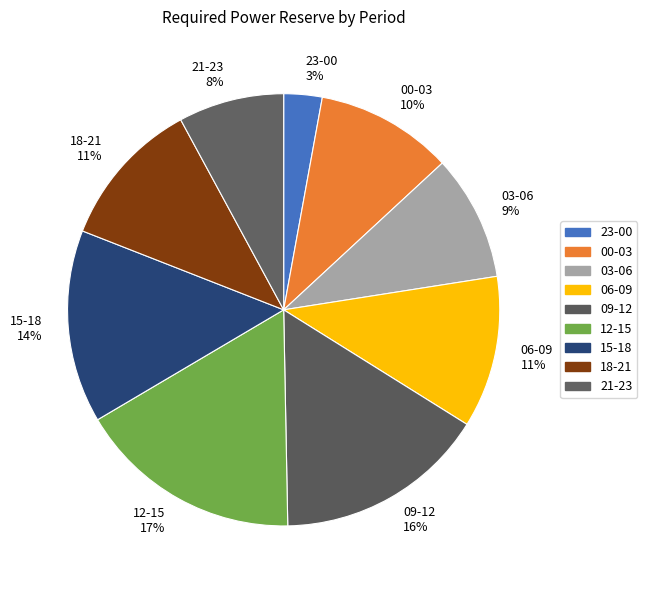

Approximately how many times larger is the value at 00-03 10% compared to 09-12 16%?

0.6